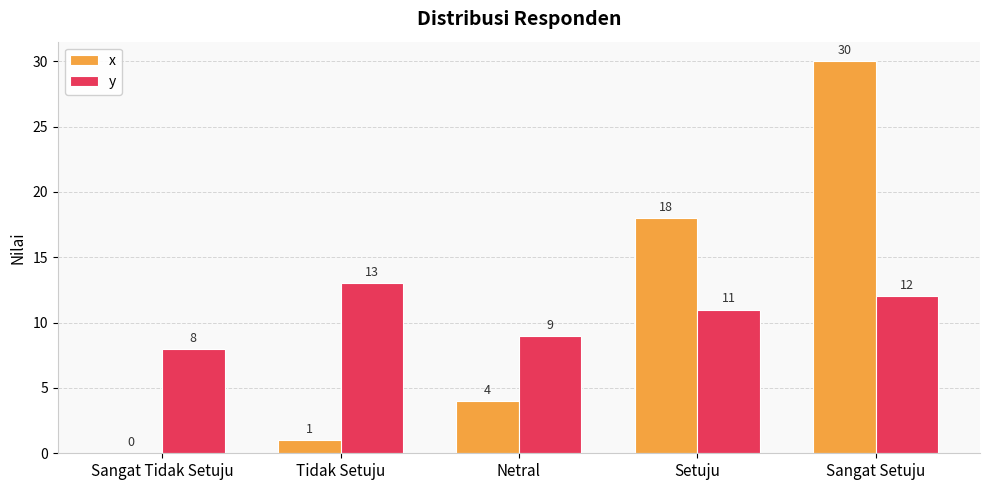

What is the sum of all x values?

53